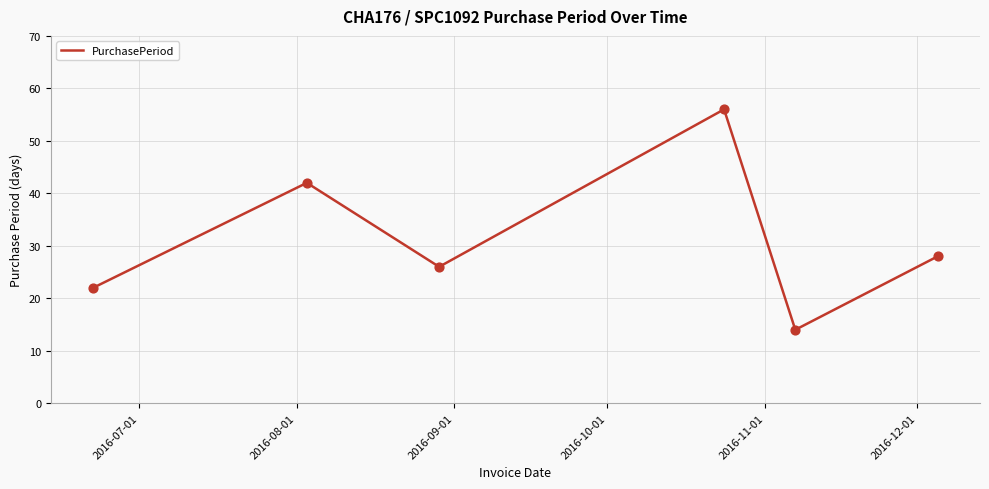

What is the difference between the maximum and minimum values?

42